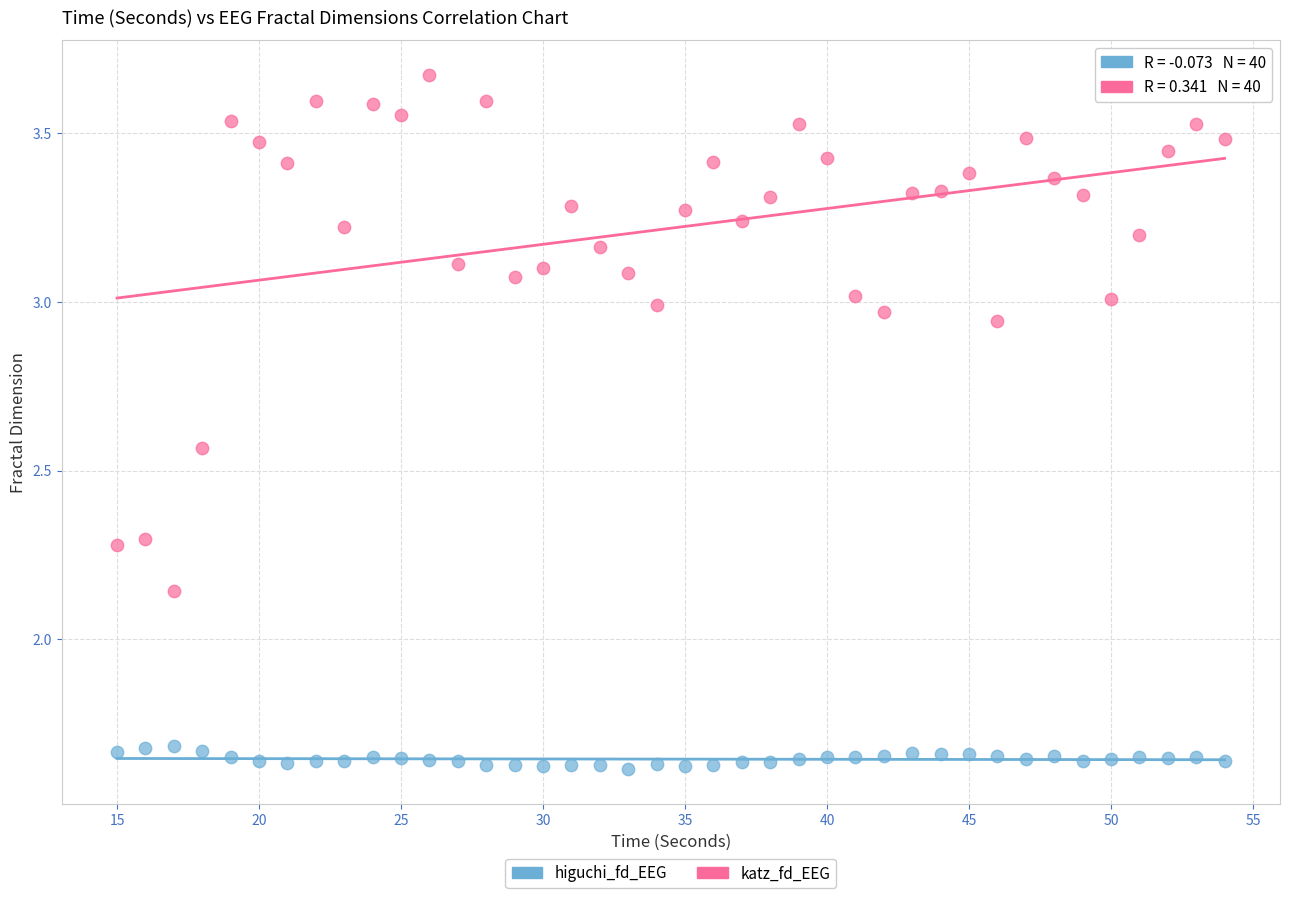

Which series reaches the maximum Y coordinate?

katz_fd_EEG